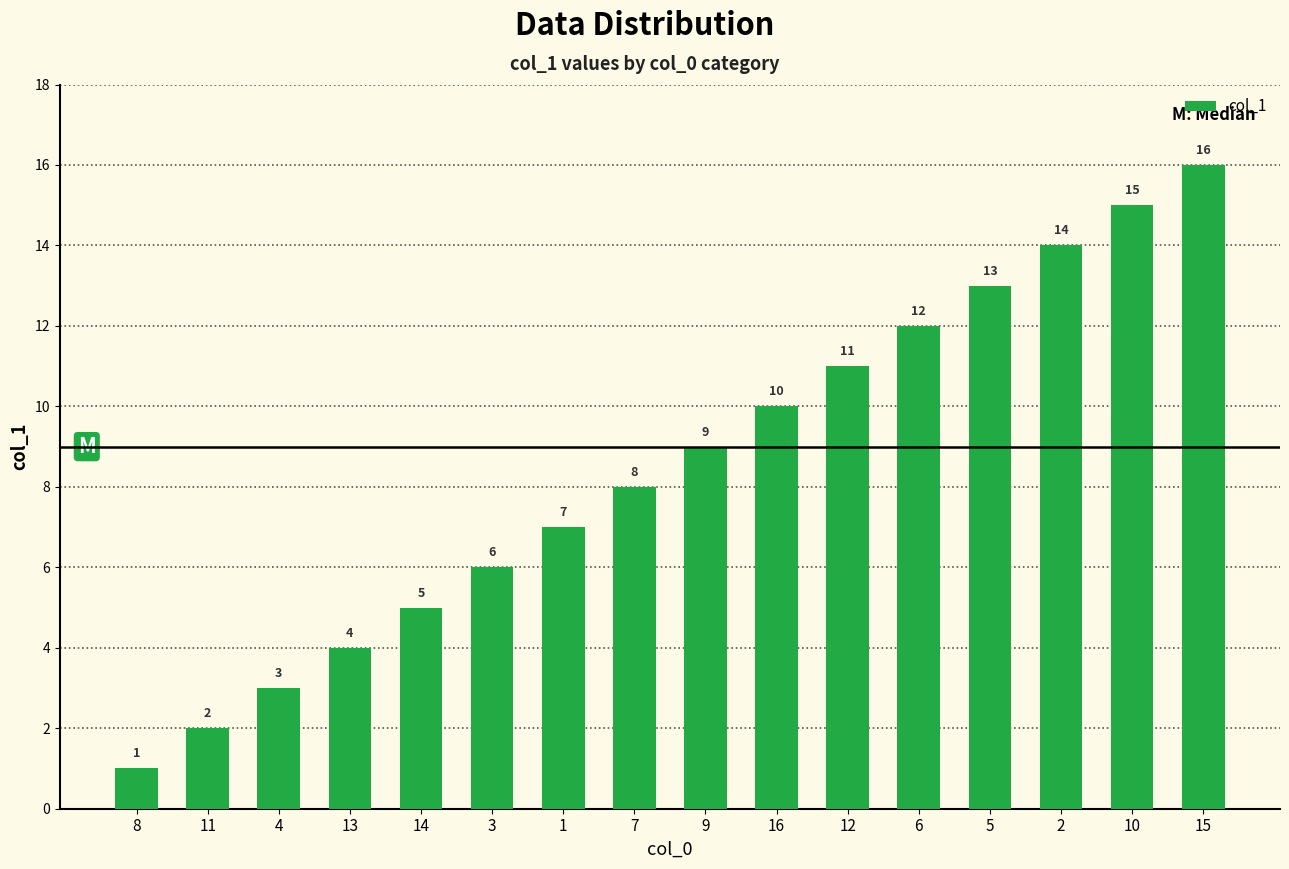

Between 10 and 5, which is larger?

10